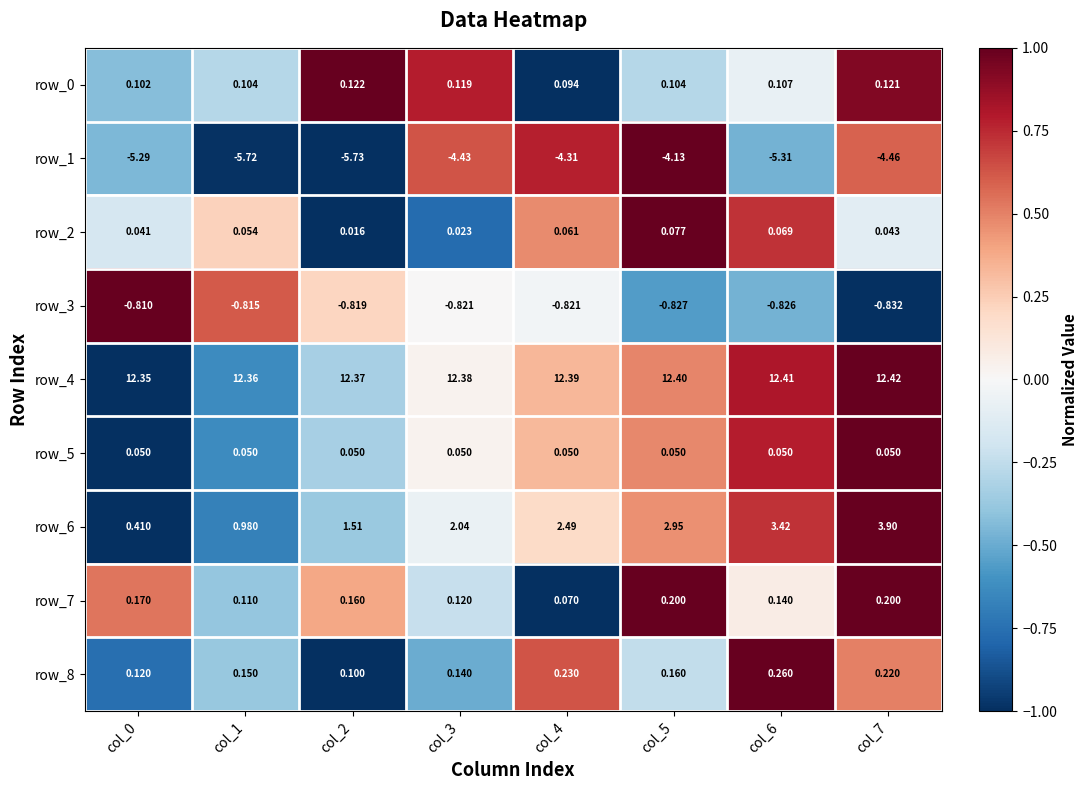

How many row_8 values are between 0 and 1?

8